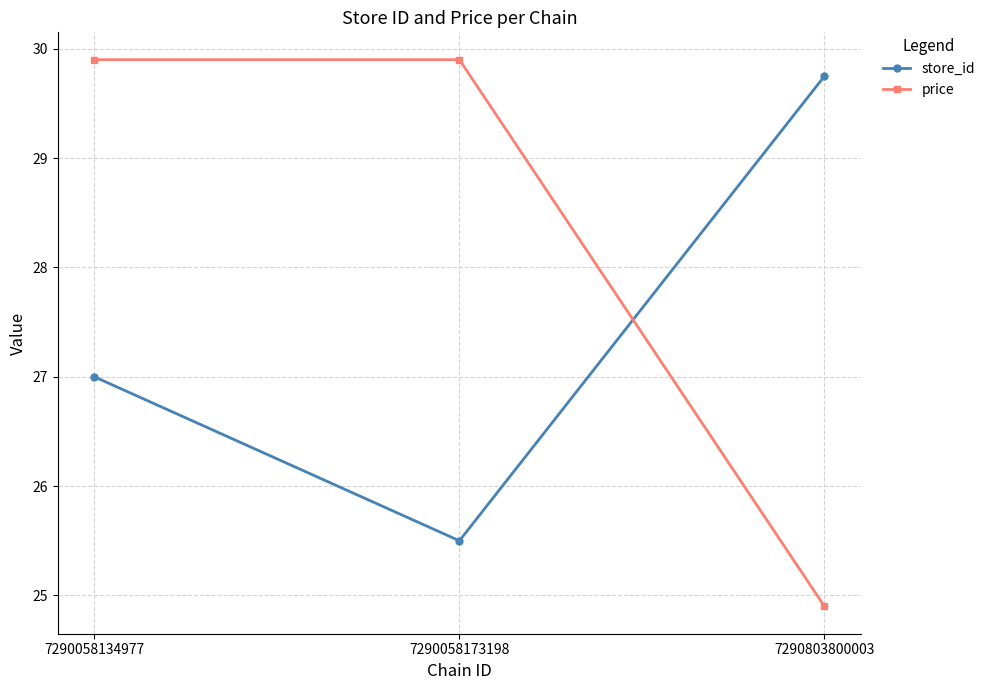

Which series has the widest spread of values?

price